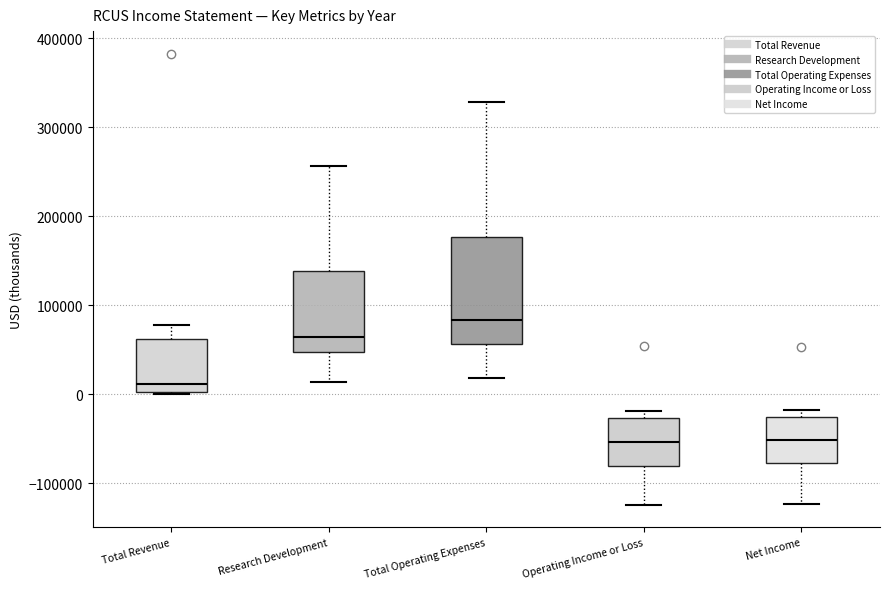

Reading left to right, transcribe this box plot: for each box, give where its median line is, the range the box spans, and where its two whiskers end, as read against the y-axis. The values are not printed on the chart, so give them approximately, as read against the axis.

Total Revenue: median 10000, box 0 to 60000, whiskers 0 (just below the box's lower edge) to 80000
Research Development: median 60000, box 50000 to 140000, whiskers 10000 to 260000
Total Operating Expenses: median 80000, box 60000 to 180000, whiskers 20000 to 330000
Operating Income or Loss: median -50000, box -80000 to -30000, whiskers -120000 to -20000
Net Income: median -50000, box -80000 to -30000, whiskers -120000 to -20000